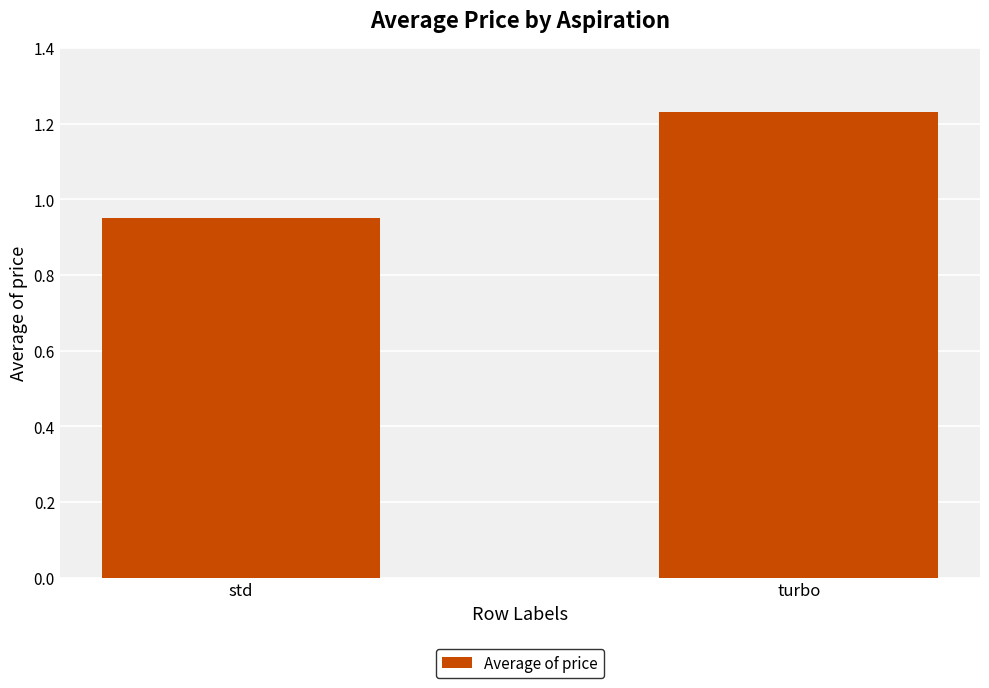

Count the number of categories in the chart.

2